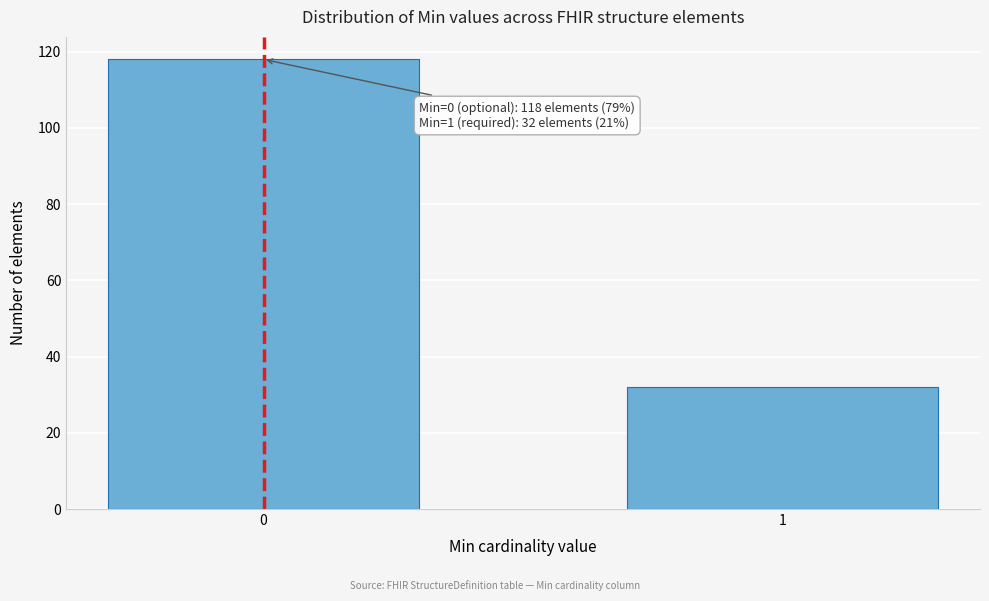

Reading left to right, extract all data points from this chart.

118	32